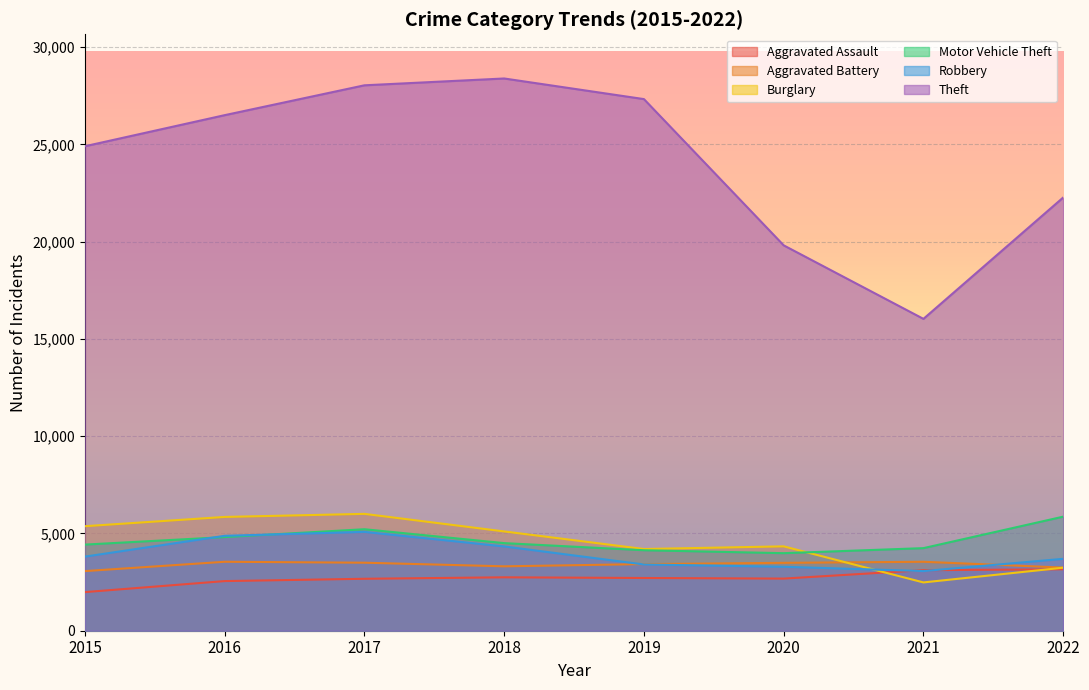

True or false: Motor Vehicle Theft and Theft cross at least once.

False